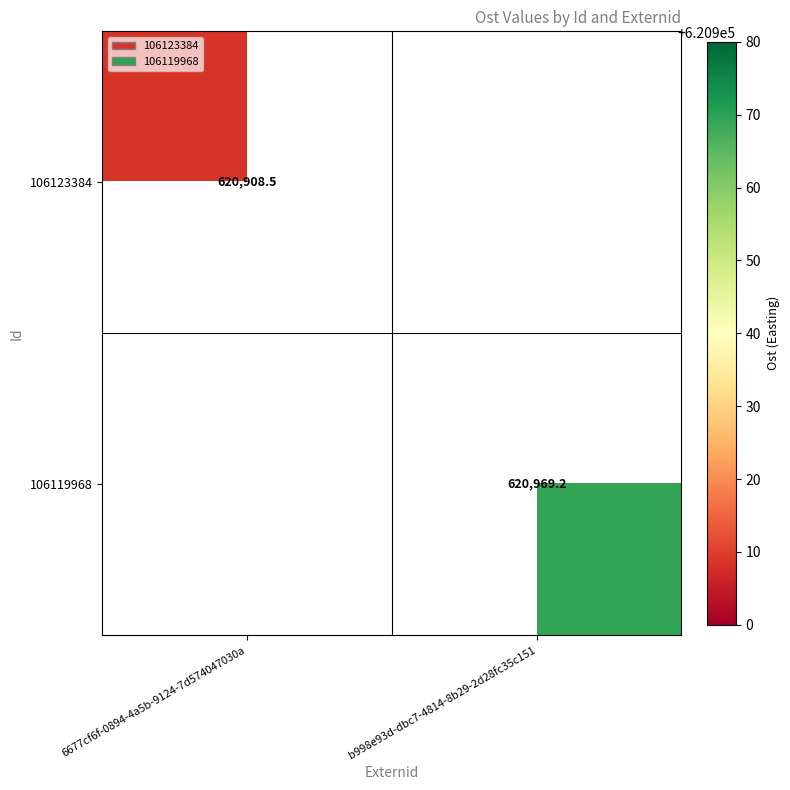

Which series has the largest range (max minus min)?

106123384